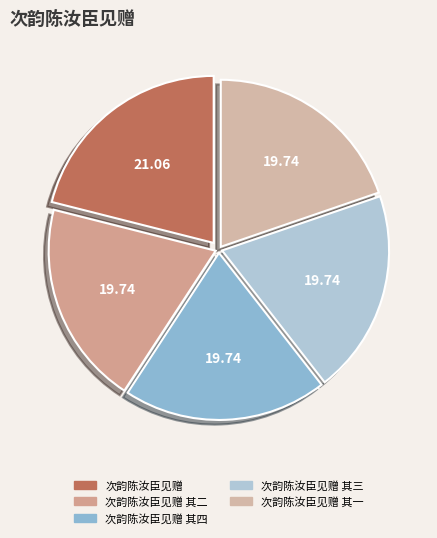

Count the number of slices in the pie.

5